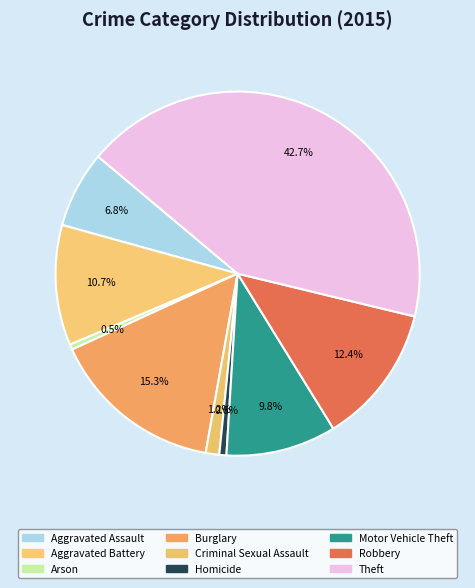

Count the number of slices in the pie.

9